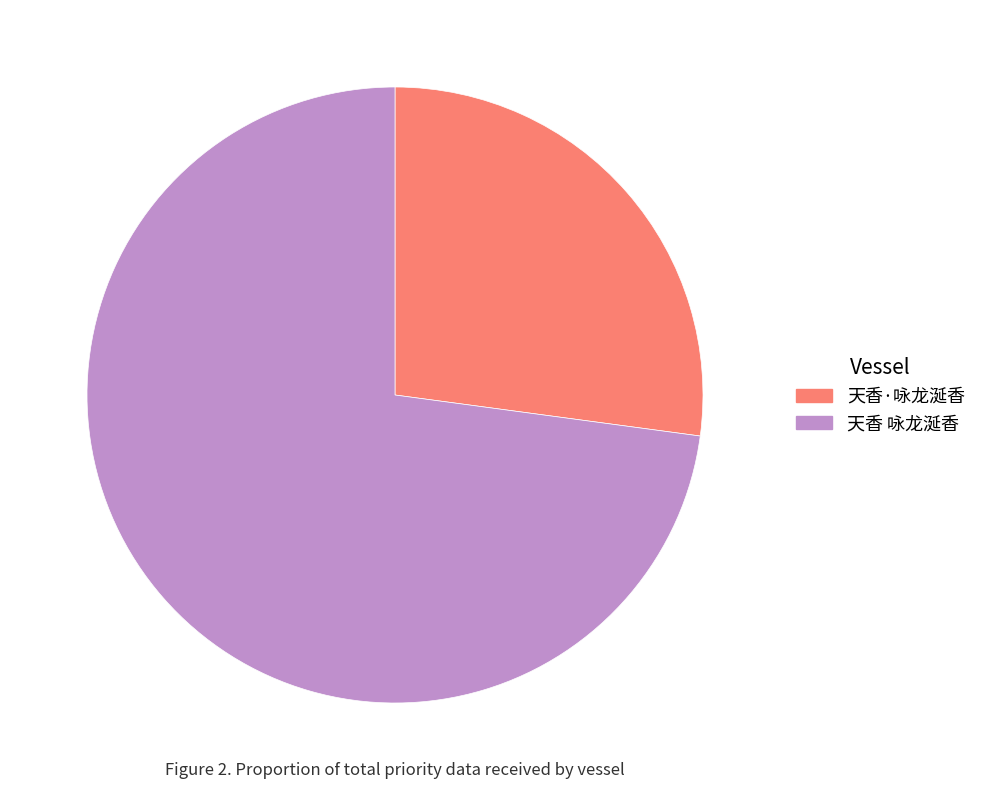

True or false: 天香 咏龙涎香 accounts for 60% of the total.

False